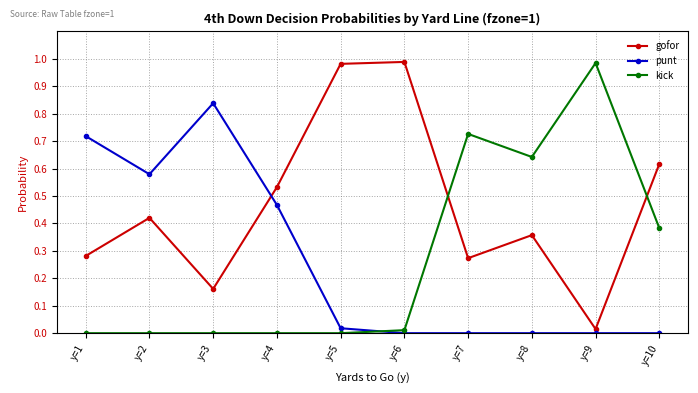

How many lines are shown in the chart?

3